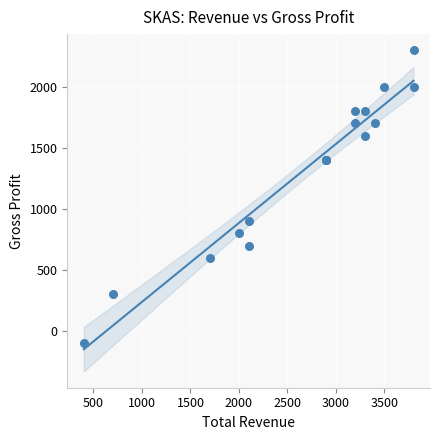

What Y value in the scatter plot is closest to 1100?

900